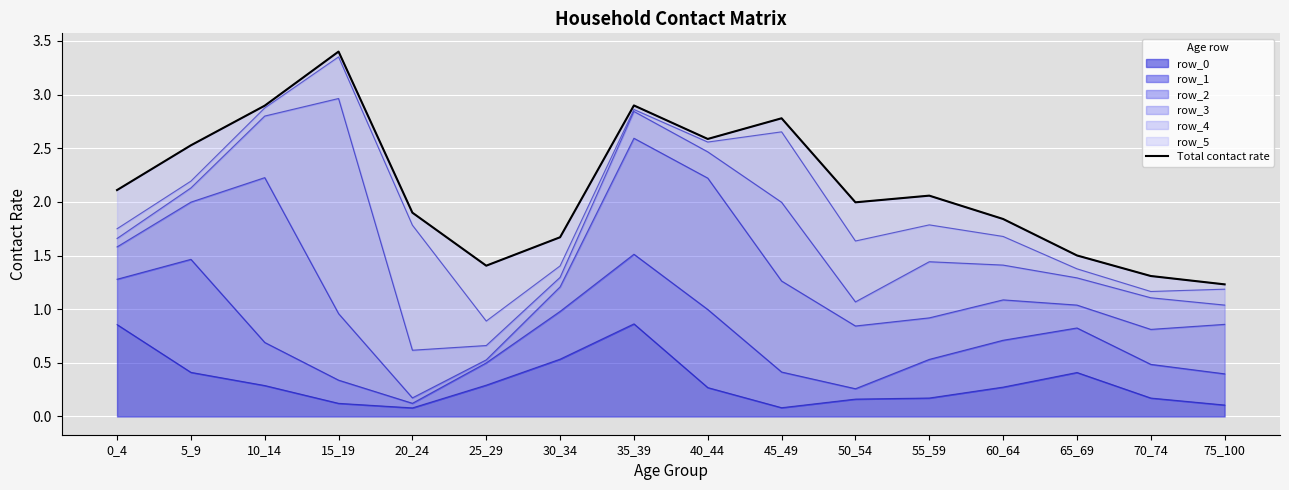

Reading left to right, extract all data points from this chart.

0_4=2.1	5_9=2.5	10_14=2.9	15_19=3.4	20_24=1.9	25_29=1.4	30_34=1.7	35_39=2.9	40_44=2.6	45_49=2.8	50_54=2.0	55_59=2.1	60_64=1.8	65_69=1.5	70_74=1.3	75_100=1.2